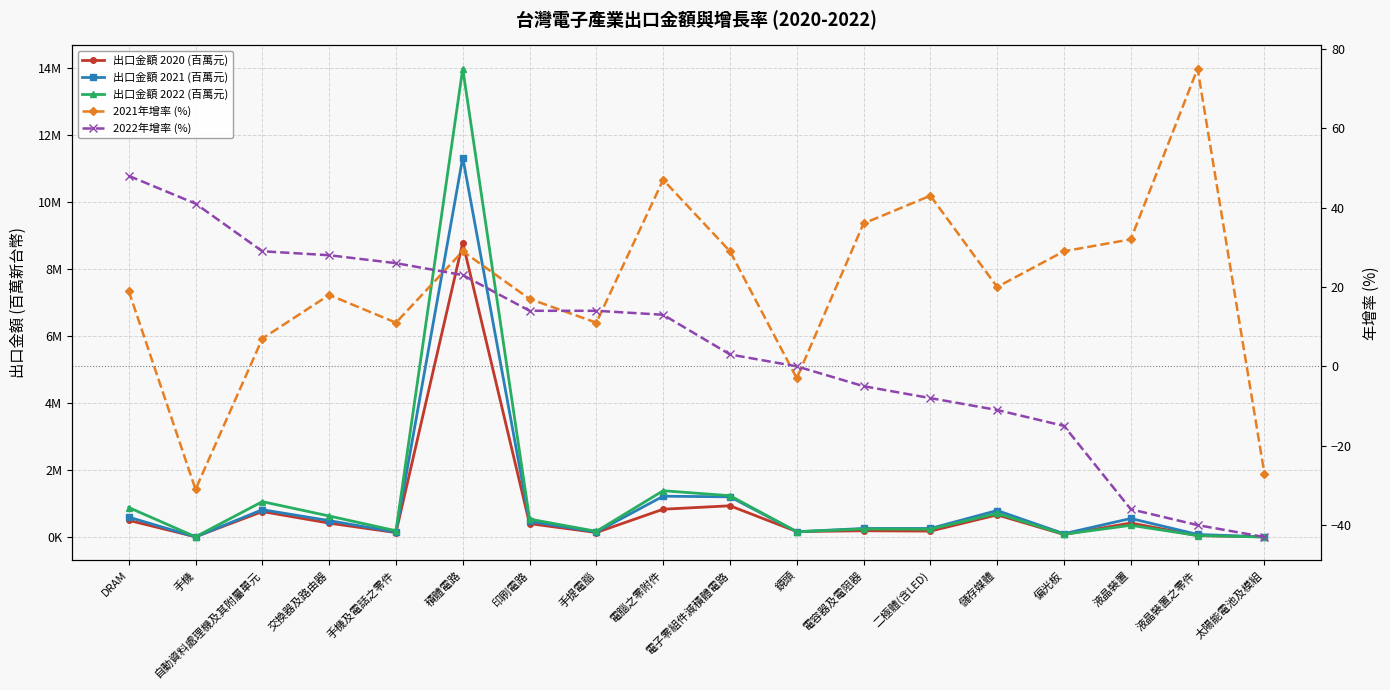

At how many categories does at least one series exceed 12236413?

1